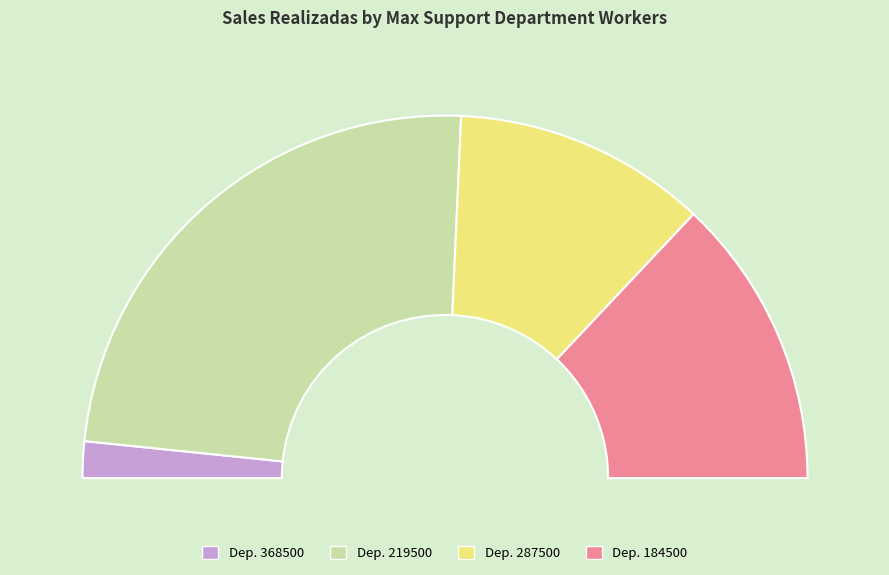

The 368500 slice represents 3% of the pie. True or false?

True